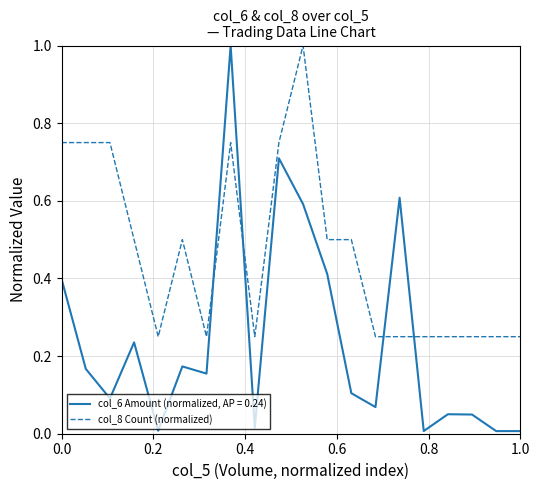

What is the maximum value for col_6 Amount (normalized, AP = 0.24)?

1.0